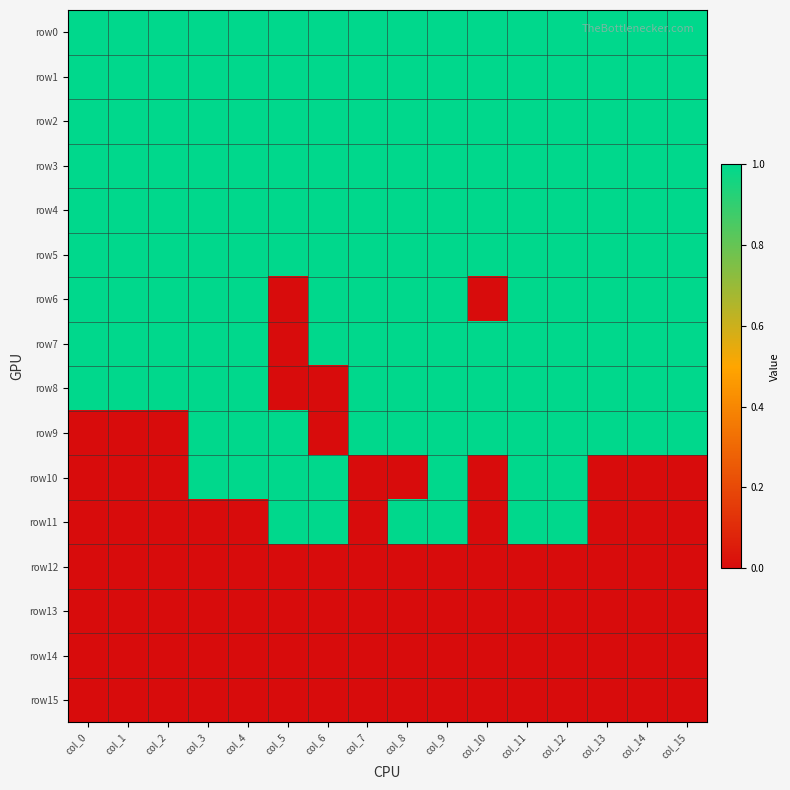

Between col_0 and col_13, which is larger?

col_0